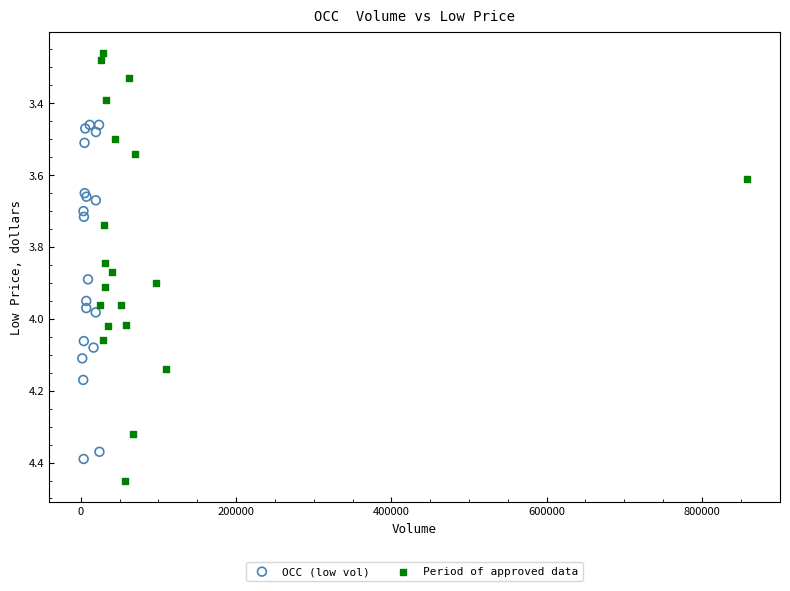

Which series contains the lowest Y value?

Period of approved data